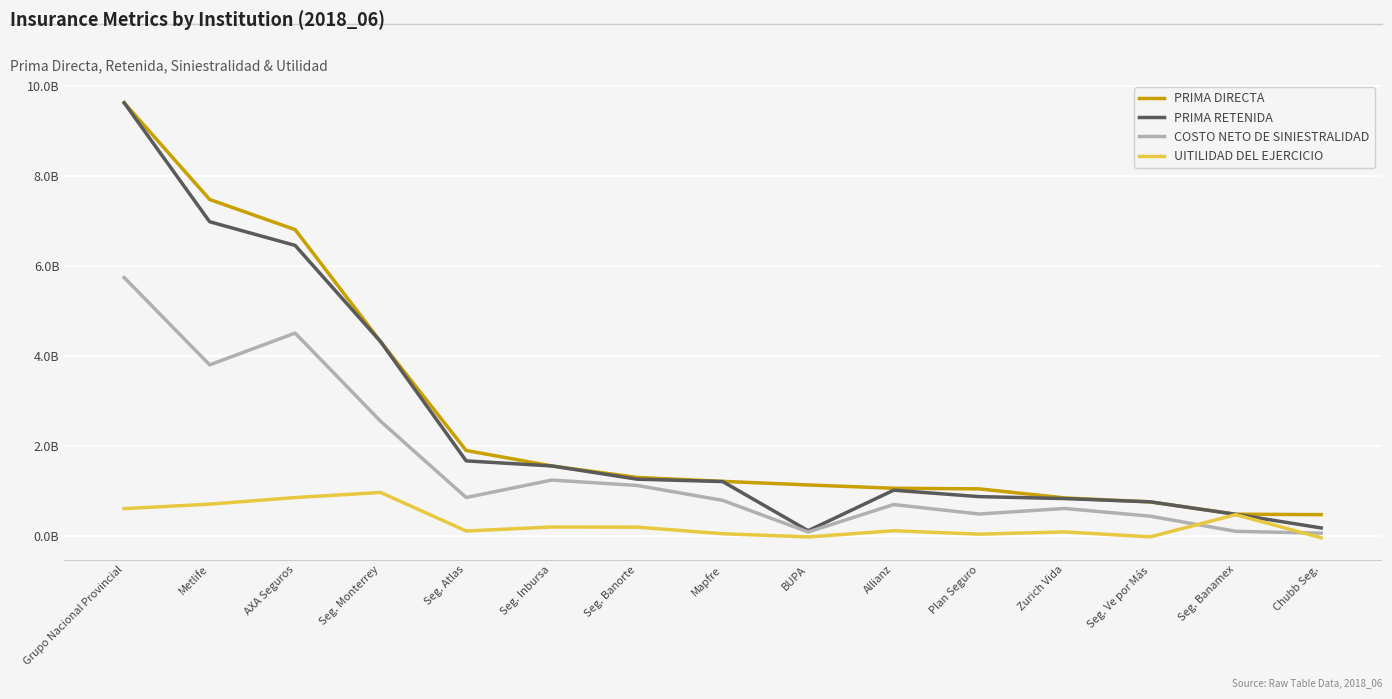

How many interior local peaks does the UITILIDAD DEL EJERCICIO series have?

5